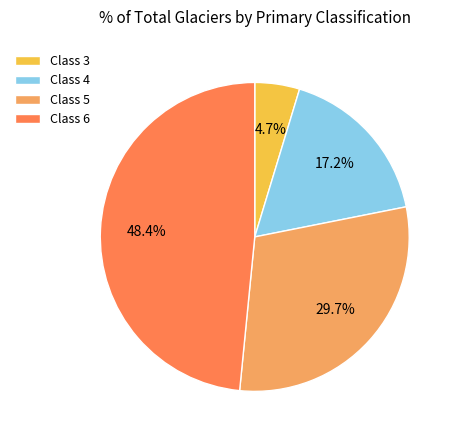

Does Class 5 represent more than half of the total?

No